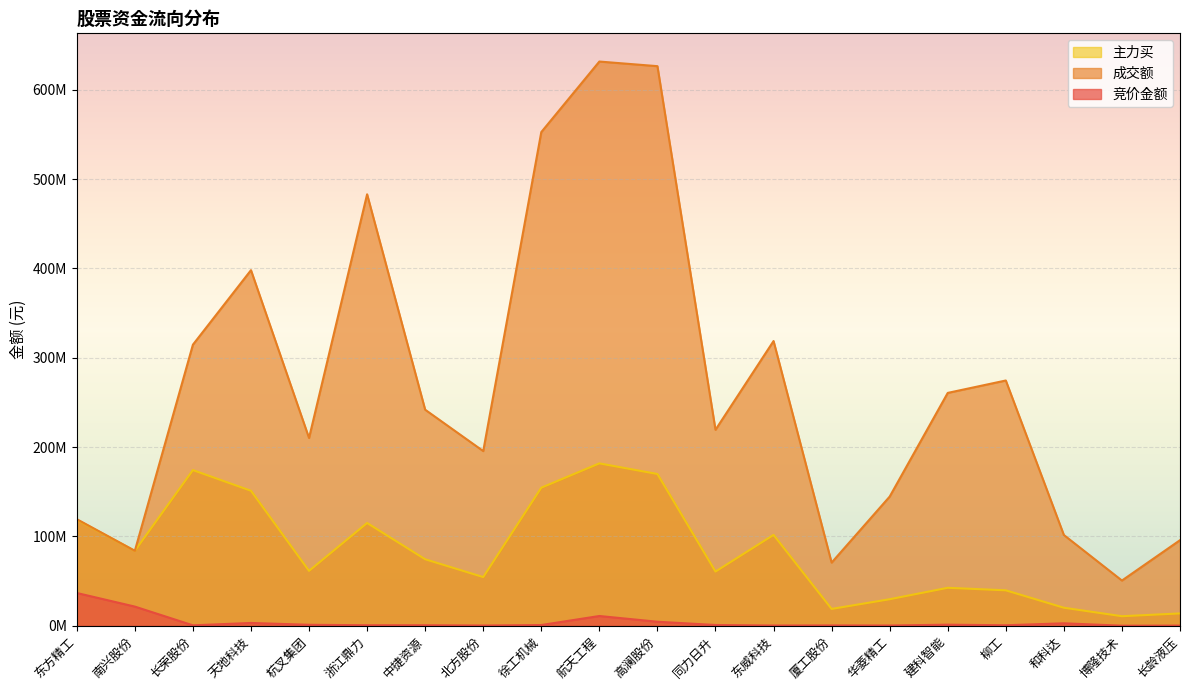

True or false: 主力买 has more than 1 interior local peaks.

True